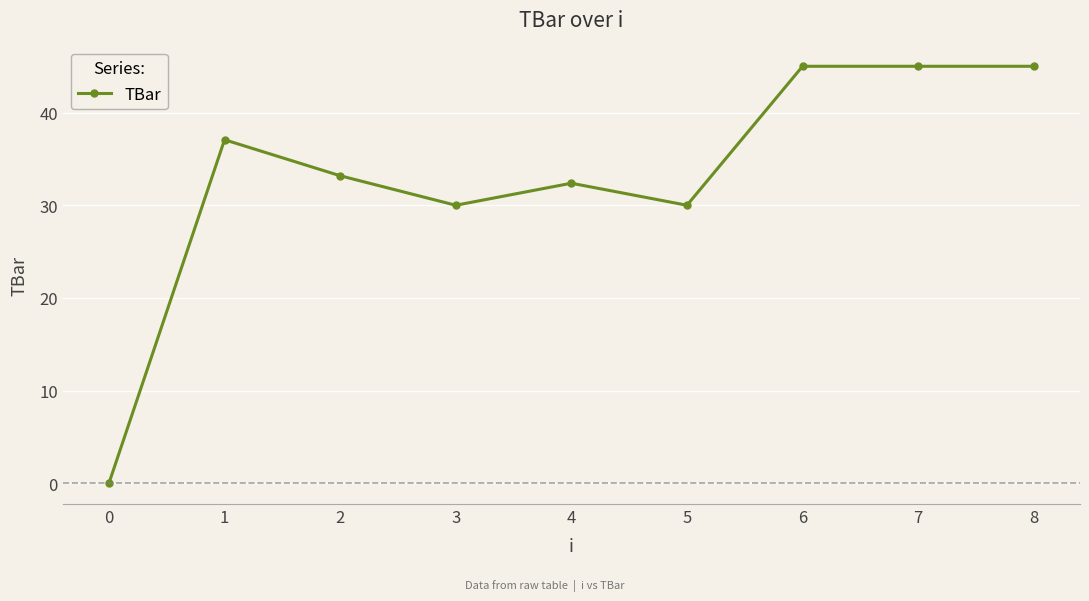

What is the sum of all values?

297.6